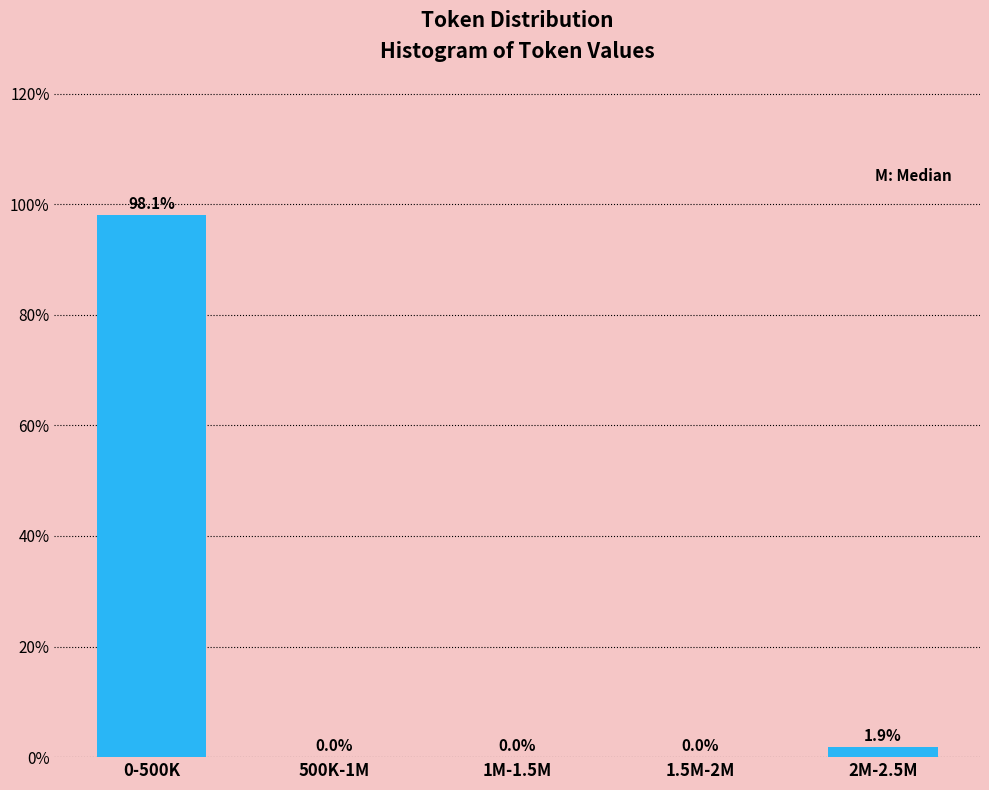

Are the bars horizontal?

No